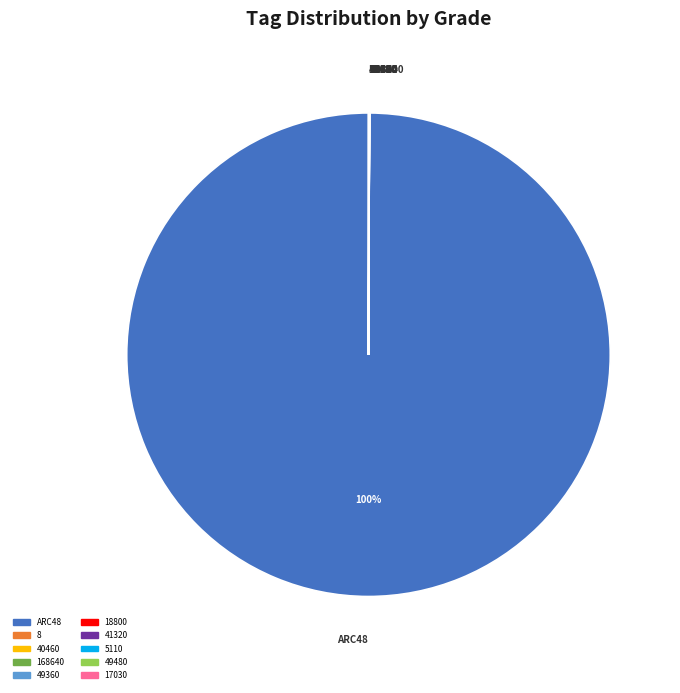

Is there any slice that represents more than half of the pie?

Yes